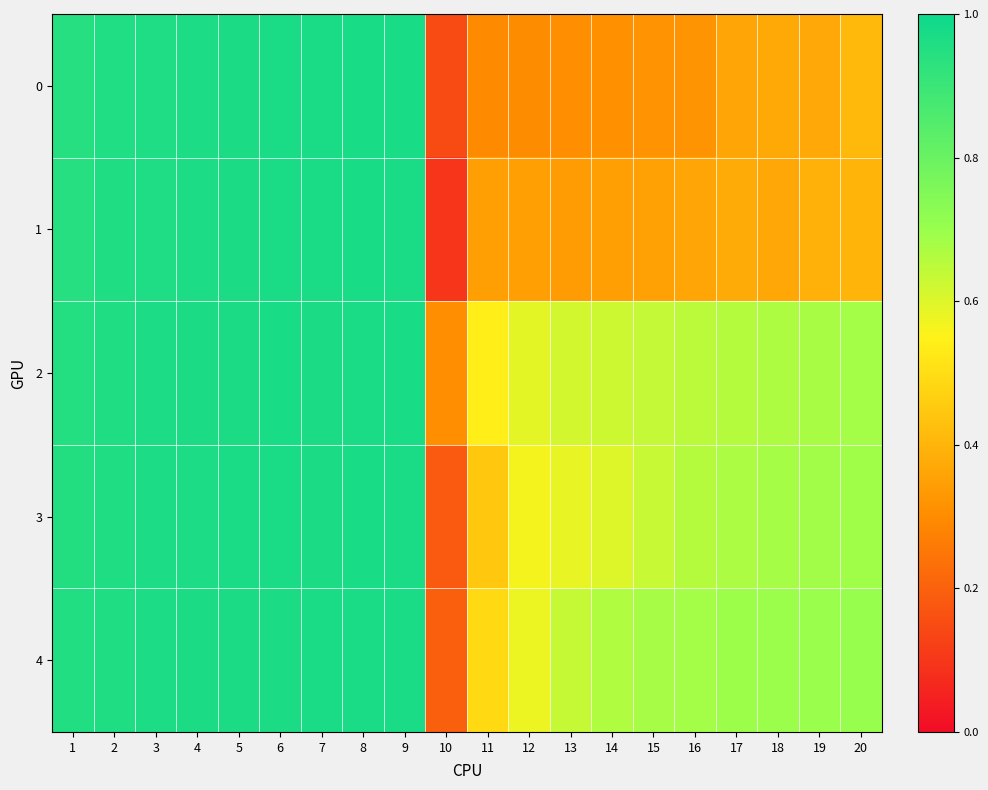

Reading left to right, transcribe all the data shown in this chart.

0: 1=0.9	2=1.0	3=1.0	4=1.0	5=1.0	6=1.0	7=1.0	8=1.0	9=1.0	10=0.1	11=0.3	12=0.3	13=0.3	14=0.3	15=0.3	16=0.3	17=0.4	18=0.4	19=0.4	20=0.4
1: 1=0.9	2=1.0	3=1.0	4=1.0	5=1.0	6=1.0	7=1.0	8=1.0	9=1.0	10=0.1	11=0.3	12=0.3	13=0.3	14=0.3	15=0.4	16=0.4	17=0.4	18=0.4	19=0.4	20=0.4
2: 1=0.9	2=1.0	3=1.0	4=1.0	5=1.0	6=1.0	7=1.0	8=1.0	9=1.0	10=0.3	11=0.5	12=0.6	13=0.6	14=0.6	15=0.6	16=0.6	17=0.7	18=0.7	19=0.7	20=0.7
3: 1=0.9	2=1.0	3=1.0	4=1.0	5=1.0	6=1.0	7=1.0	8=1.0	9=1.0	10=0.2	11=0.4	12=0.6	13=0.6	14=0.6	15=0.6	16=0.7	17=0.7	18=0.7	19=0.7	20=0.7
4: 1=1.0	2=1.0	3=1.0	4=1.0	5=1.0	6=1.0	7=1.0	8=1.0	9=1.0	10=0.2	11=0.5	12=0.6	13=0.6	14=0.7	15=0.7	16=0.7	17=0.7	18=0.7	19=0.7	20=0.7